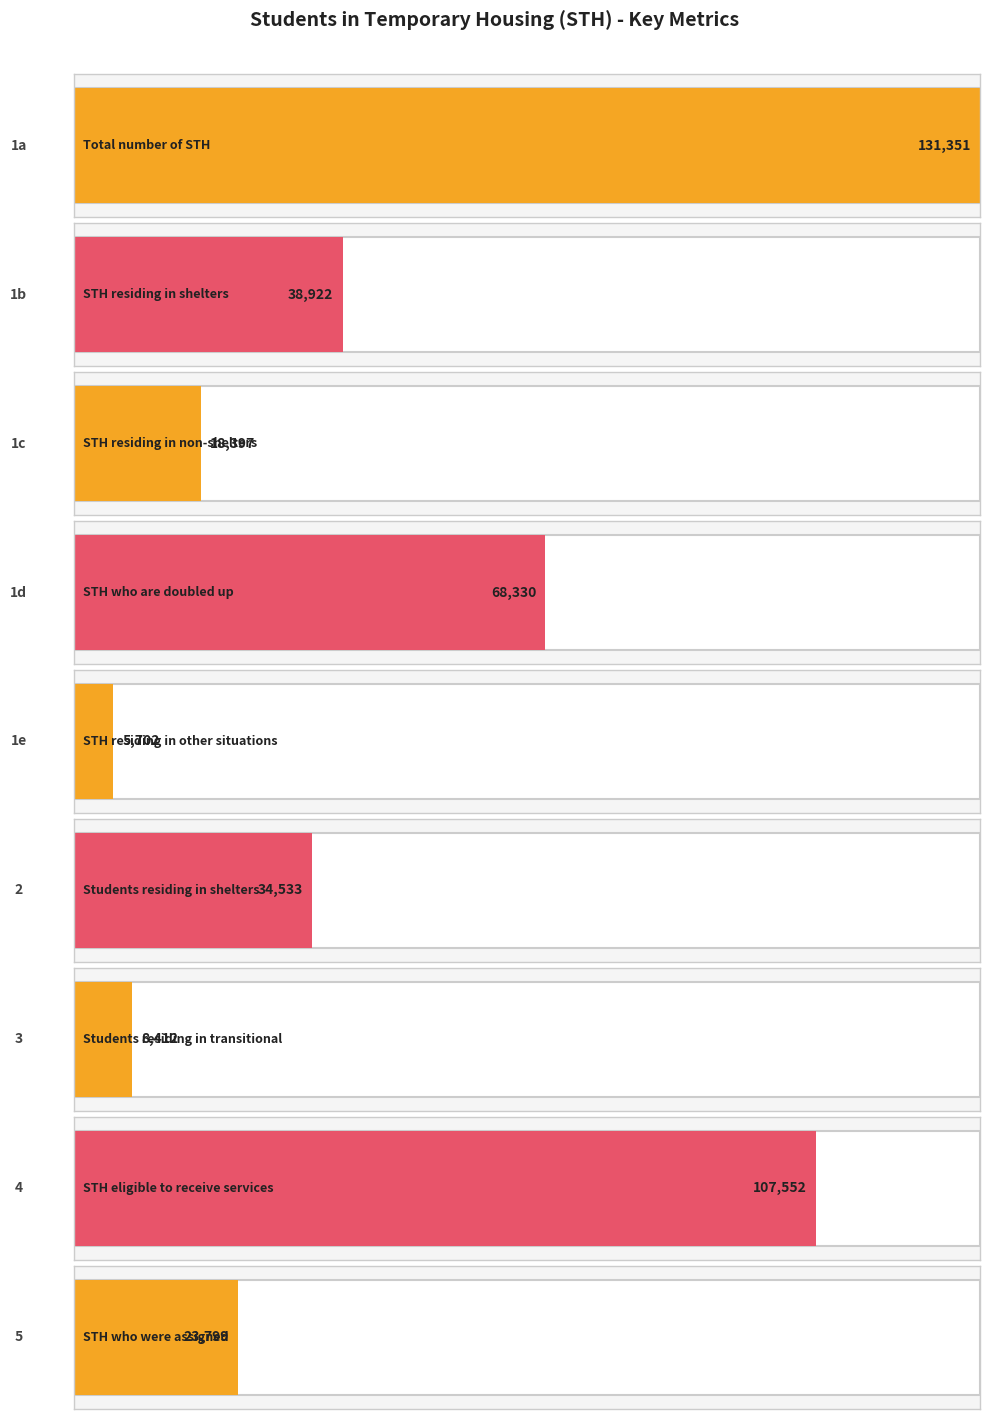

True or false: the data shows 18397 at 1c.

True